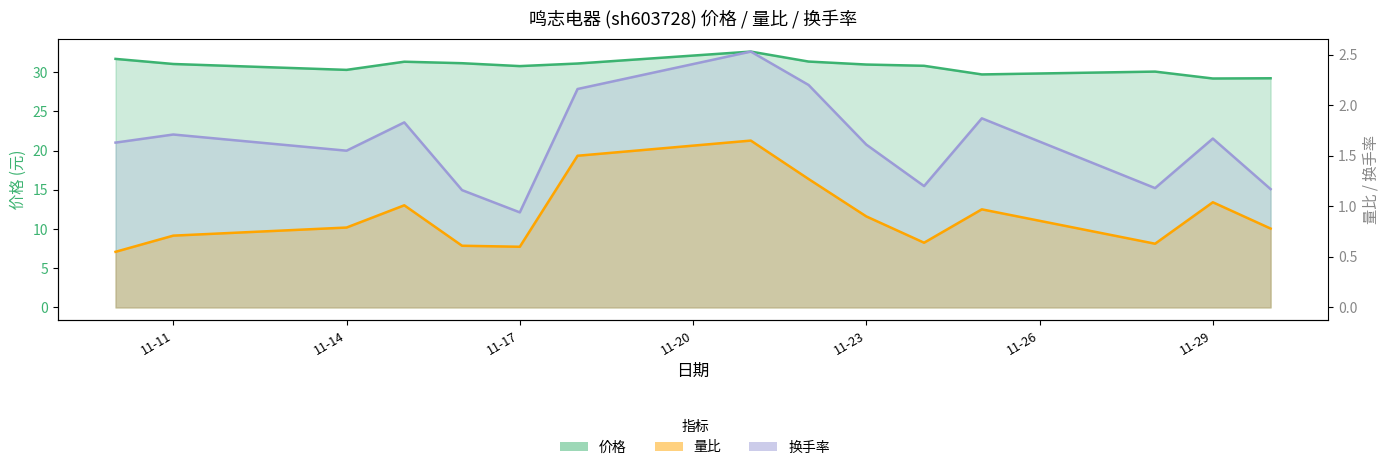

How many series are shown in this chart?

3